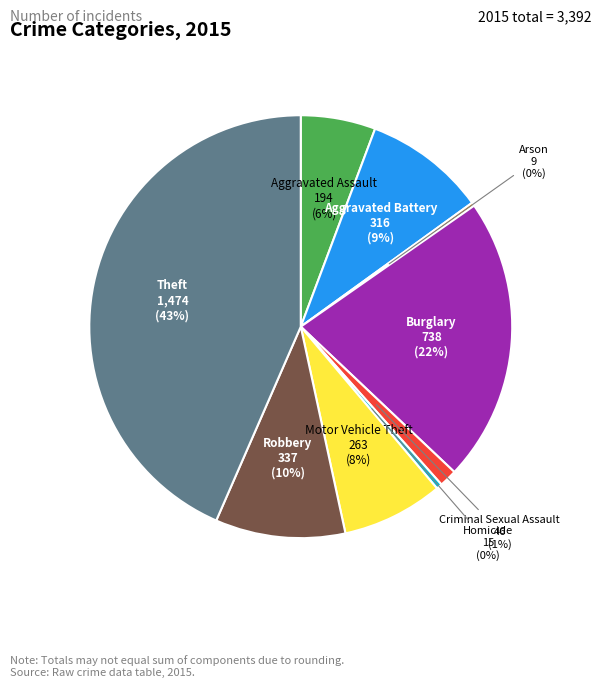

To the nearest percent, what is the average slice percentage?

11%